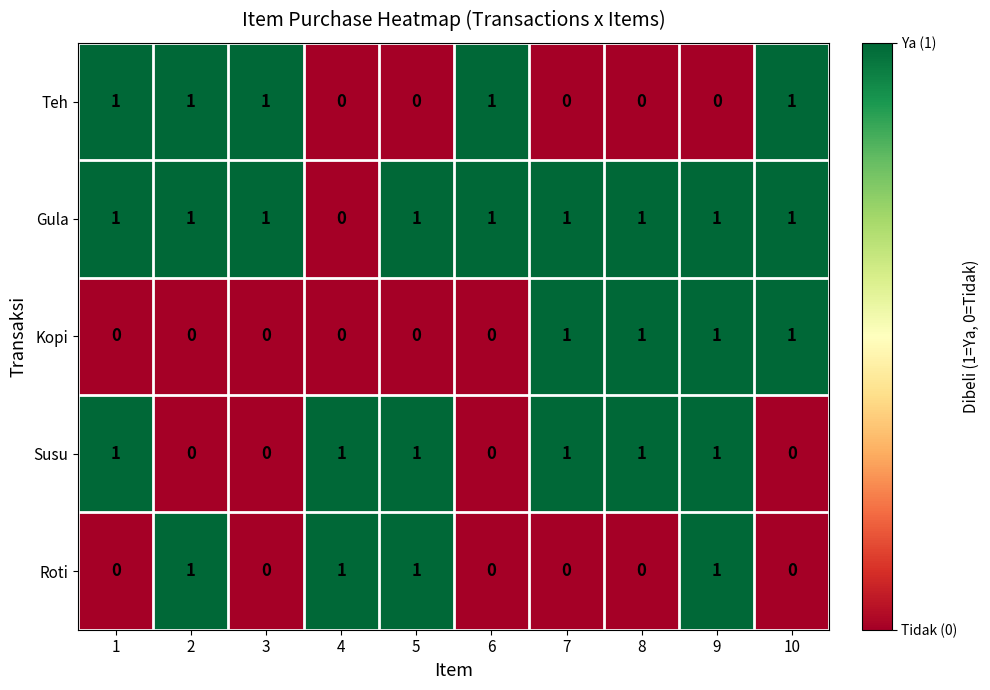

Count the Gula values in the range 1 to 2.

9